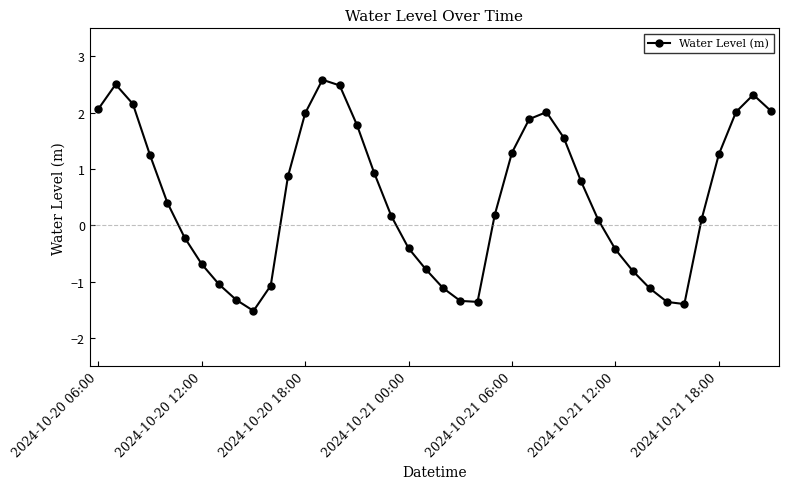

What is the value of the 5th point from the left?

0.4